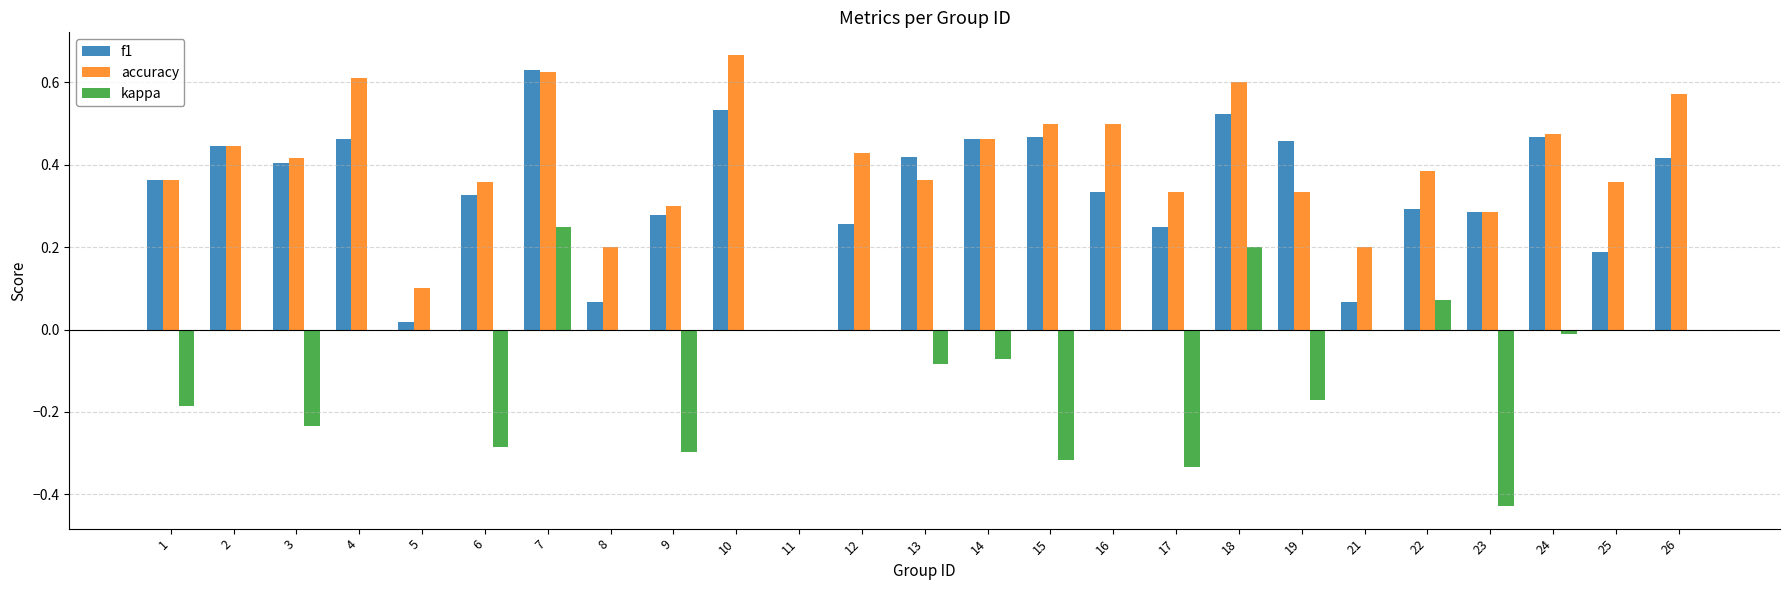

Is it true that kappa equals -0.0 at 24?

True